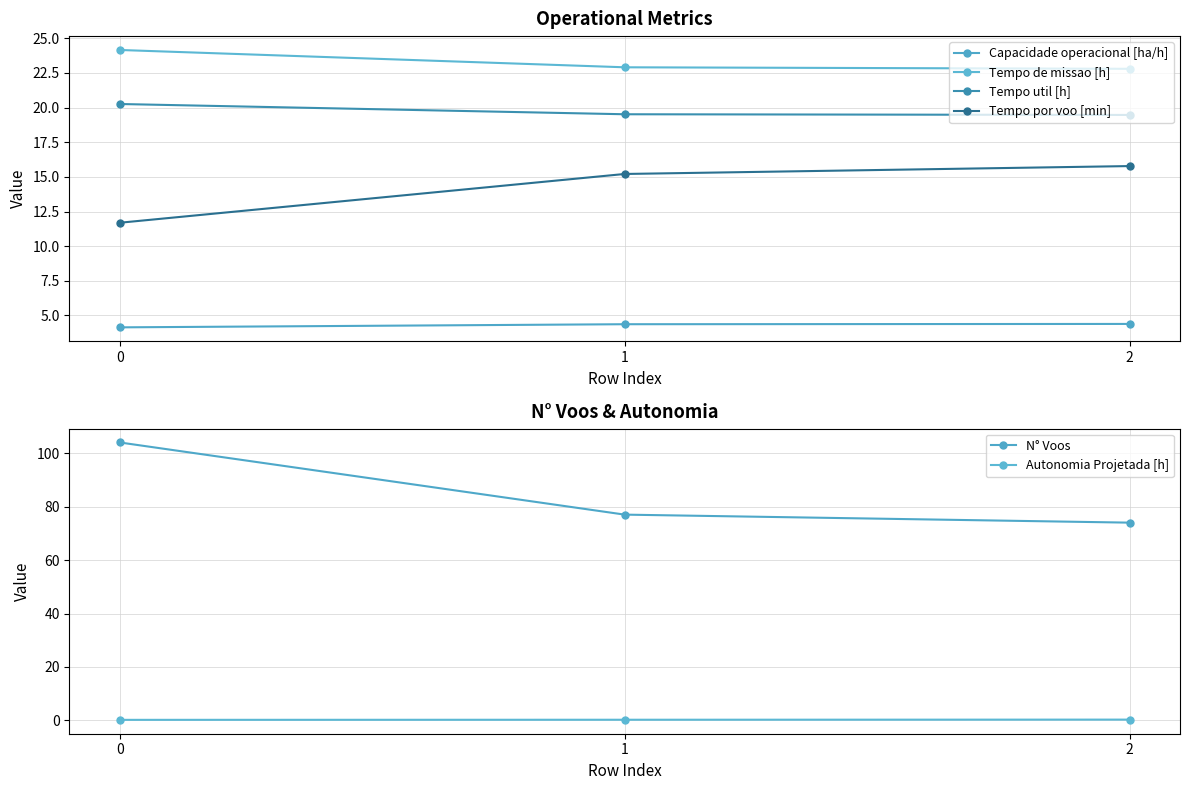

At 1, list the series in order from largest to smallest.

N° Voos, Tempo de missao [h], Tempo util [h], Tempo por voo [min], Capacidade operacional [ha/h], Autonomia Projetada [h]